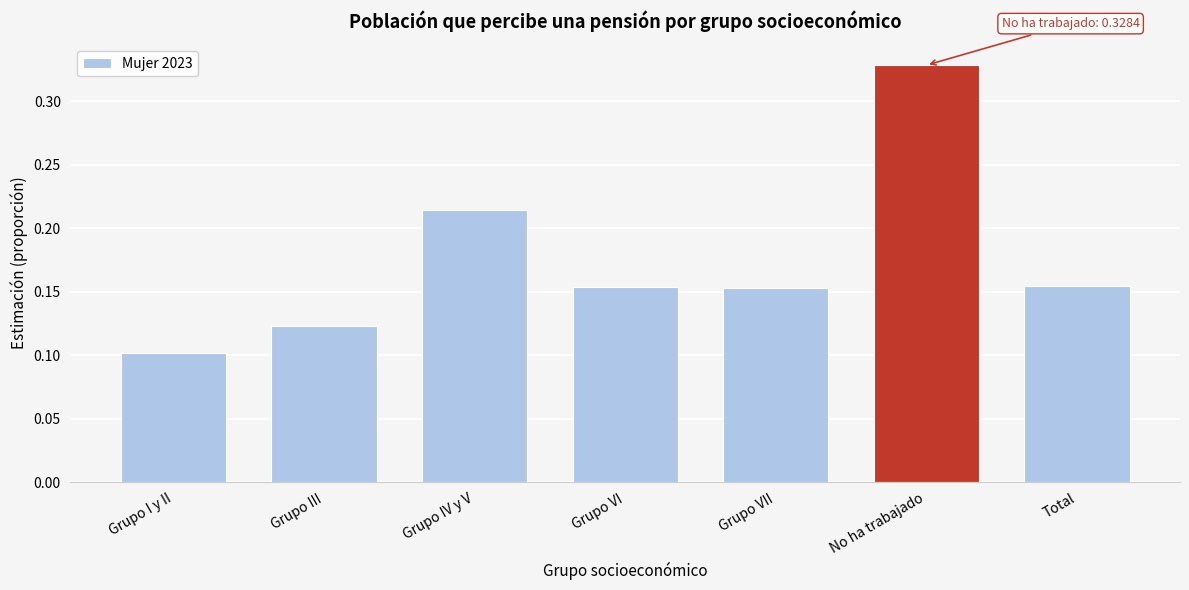

What position from the left is Grupo III?

2